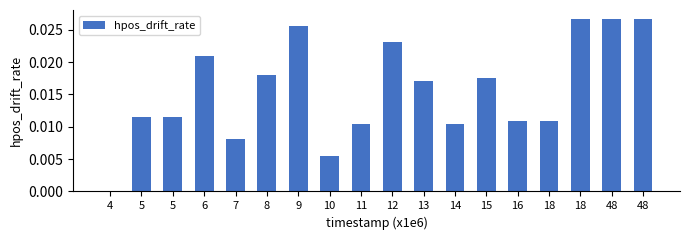

Count the number of values greater than 0.

17